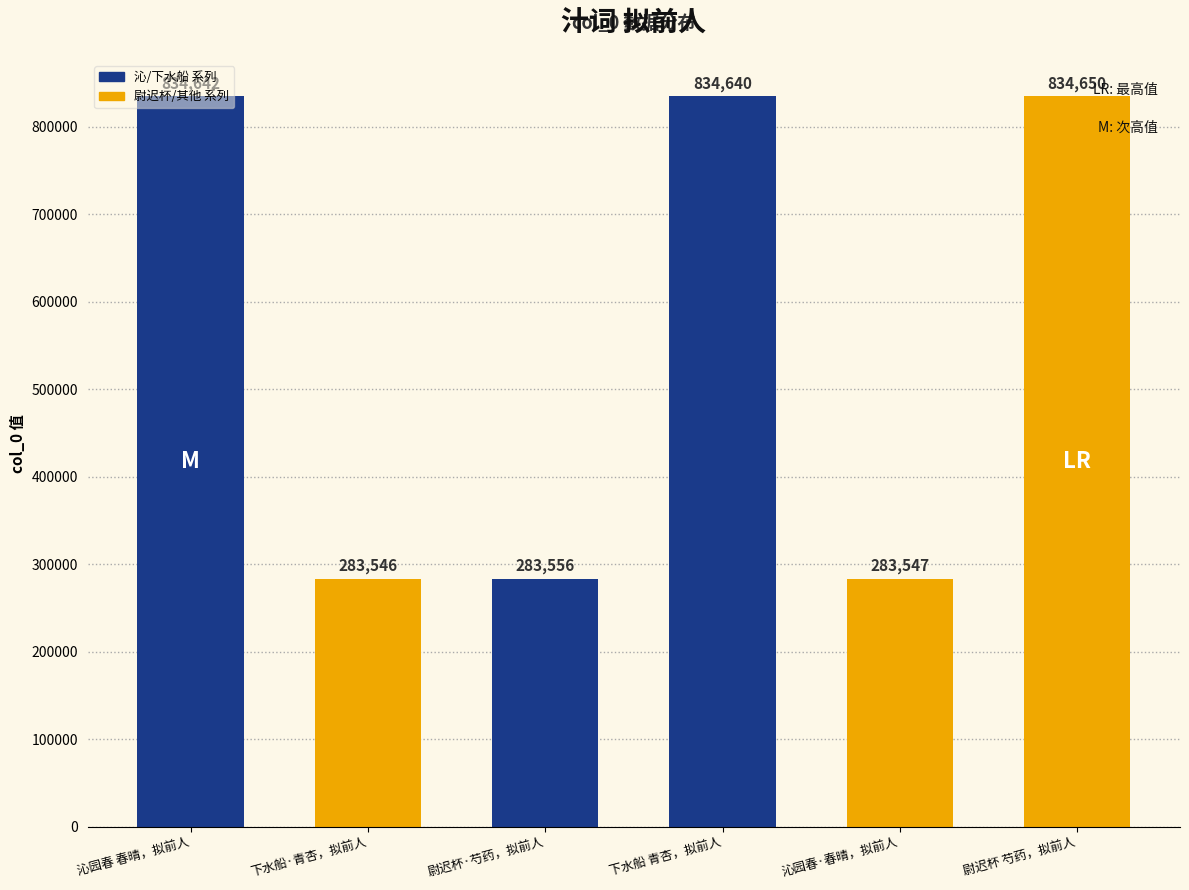

What is the sum of the values at 下水船·青杏，拟前人 and 尉迟杯·芍药，拟前人?

567102